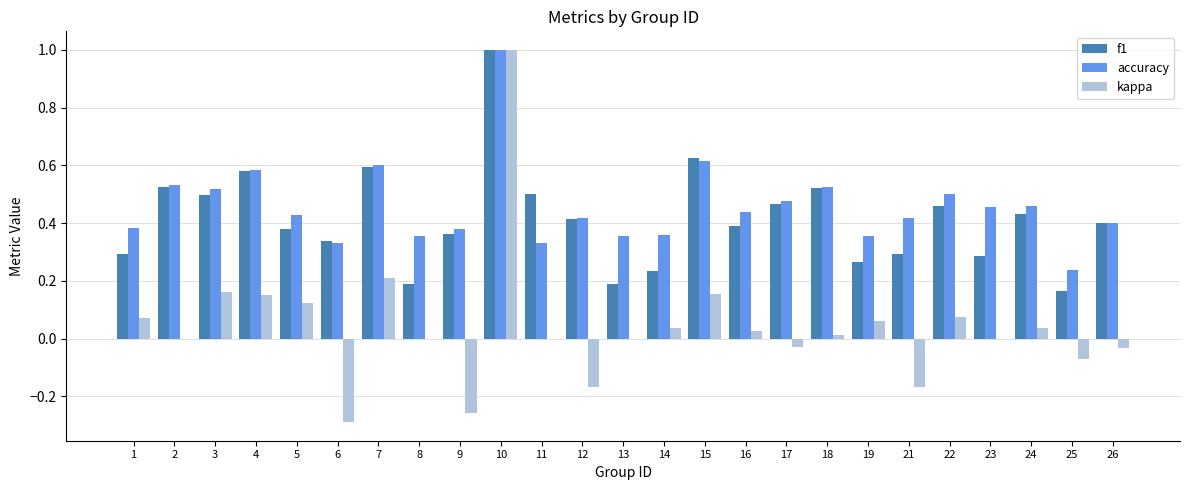

At which label is accuracy closest to 0?

25